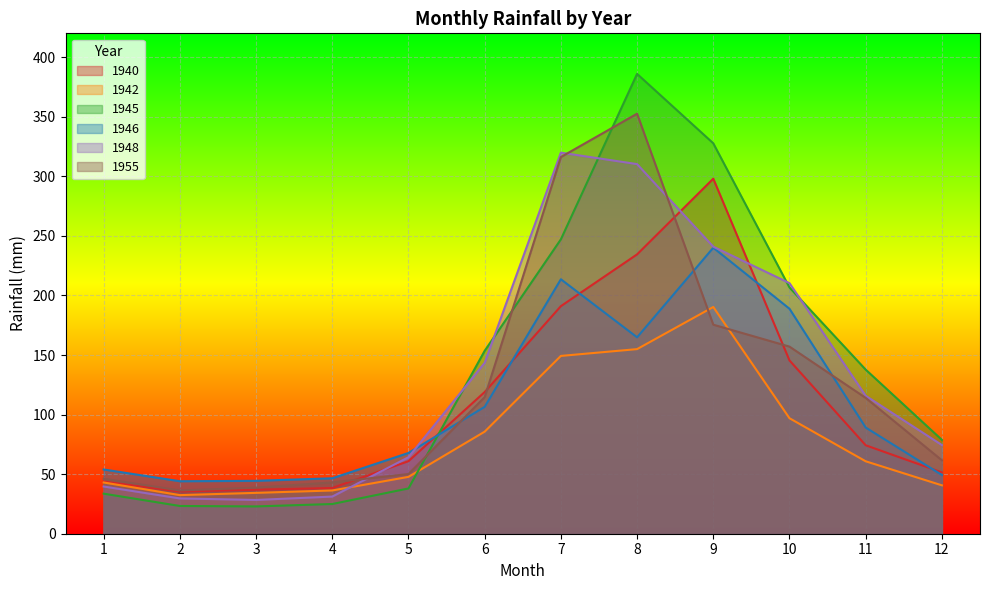

Reading left to right, extract all data points from this chart.

1940: 1=43.8	2=35.4	3=37.0	4=38.4	5=60.9	6=118.9	7=191.0	8=234.5	9=298.0	10=145.4	11=74.2	12=51.5
1942: 1=43.0	2=32.4	3=34.3	4=36.3	5=47.7	6=85.7	7=149.2	8=154.9	9=190.3	10=96.9	11=60.8	12=40.6
1945: 1=33.6	2=23.3	3=22.9	4=24.9	5=38.0	6=153.5	7=247.1	8=386.0	9=327.7	10=206.7	11=137.7	12=78.8
1946: 1=53.9	2=44.1	3=44.4	4=46.5	5=67.8	6=106.5	7=213.6	8=164.9	9=240.0	10=188.8	11=89.1	12=49.3
1948: 1=39.6	2=29.6	3=28.3	4=31.2	5=64.2	6=143.4	7=319.9	8=310.2	9=240.9	10=210.3	11=115.8	12=74.4
1955: 1=46.2	2=36.3	3=38.7	4=43.1	5=50.1	6=114.6	7=316.2	8=352.6	9=175.5	10=157.0	11=114.0	12=61.6